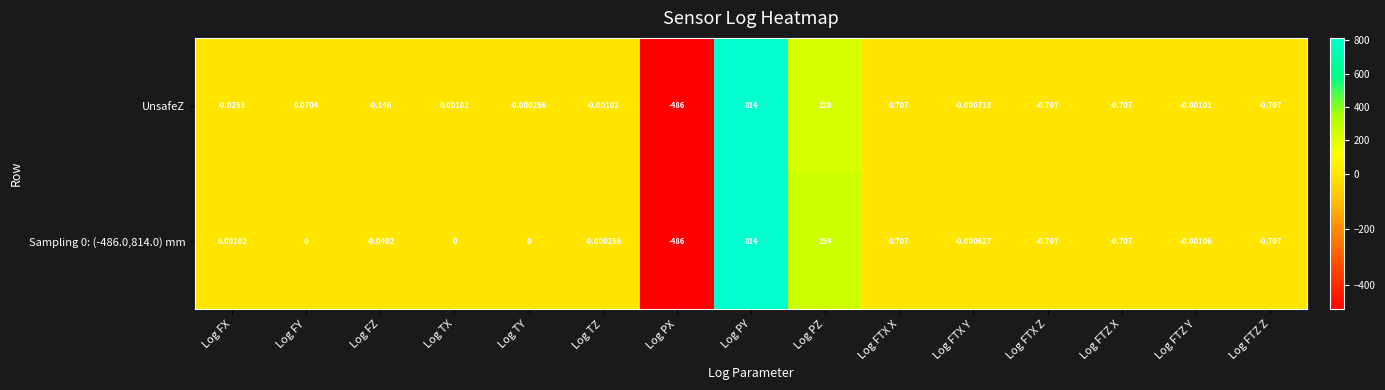

At which label is Sampling 0: (-486.0,814.0) mm closest to 164?

Log PZ